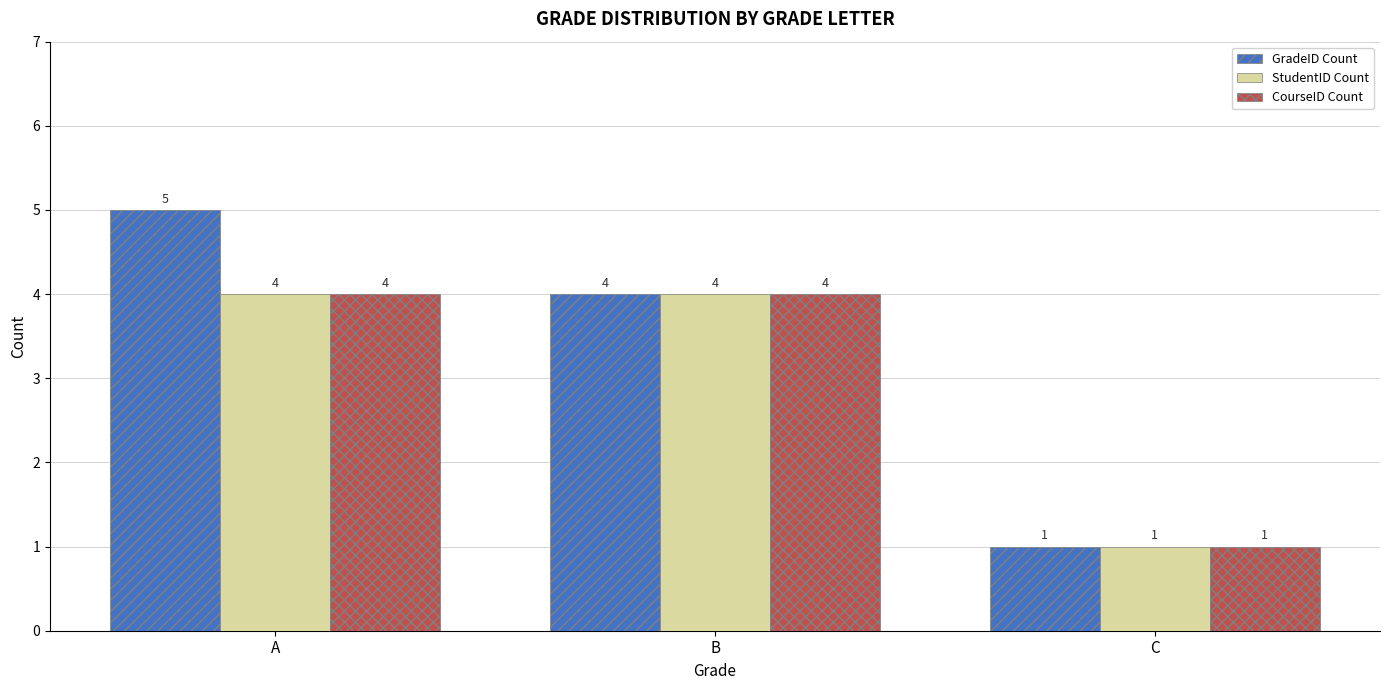

Read the StudentID Count value at B.

4